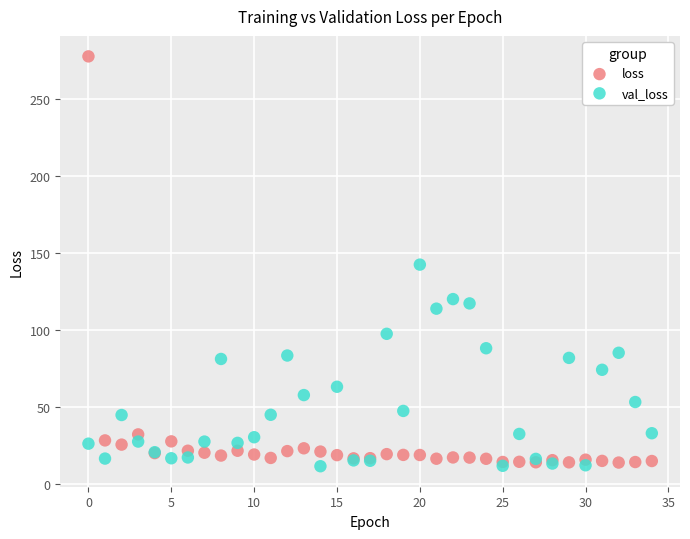

Which series has the largest Y range (max minus min)?

loss